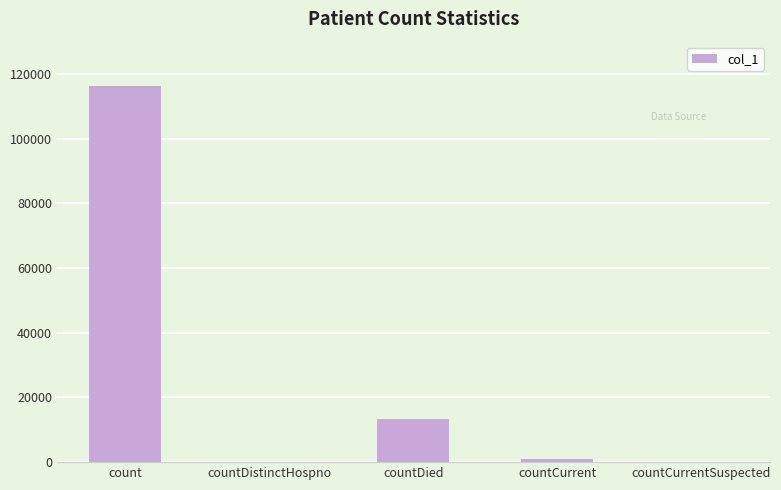

Where is the data nearest to the value 58121?

countDied